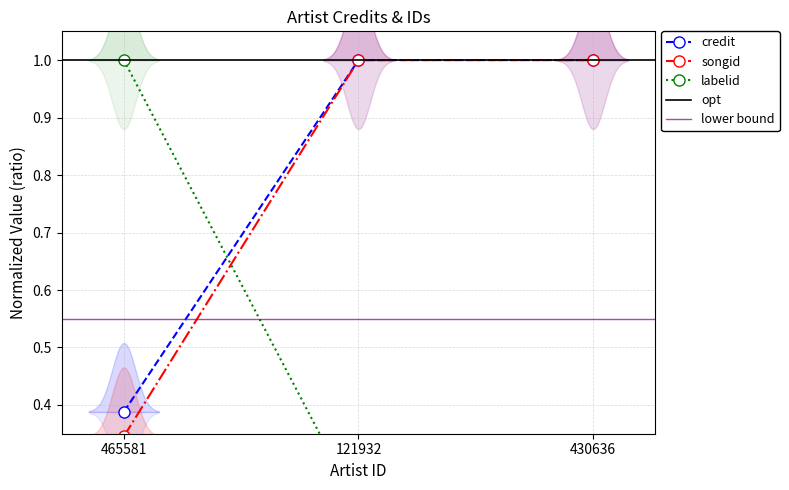

Count the number of data series in this chart.

3